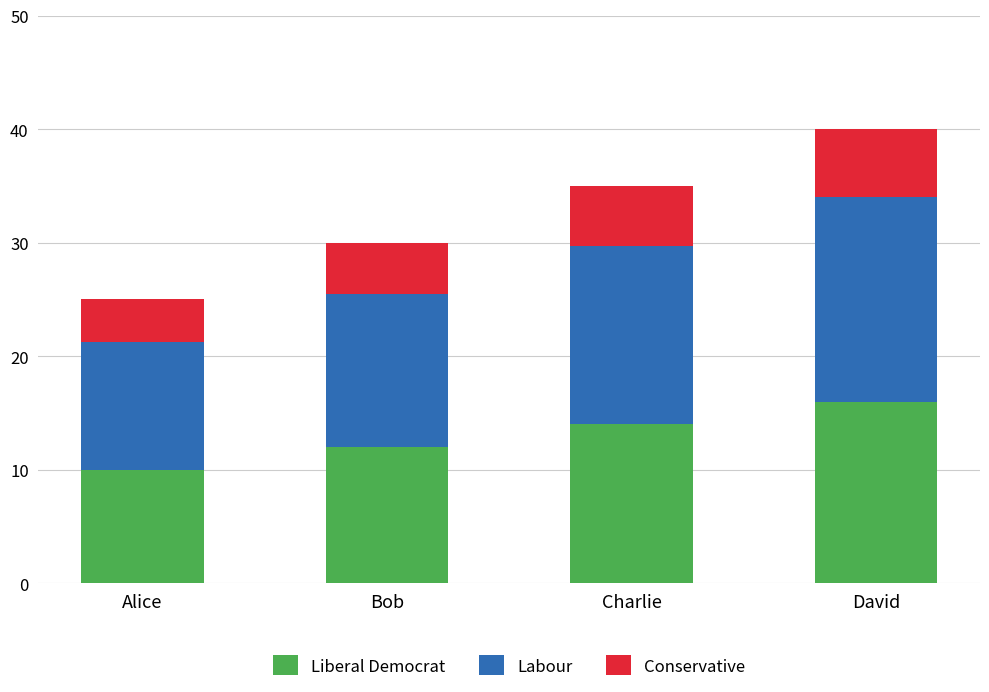

The Liberal Democrat series shows 14.0 at Charlie. True or false?

True